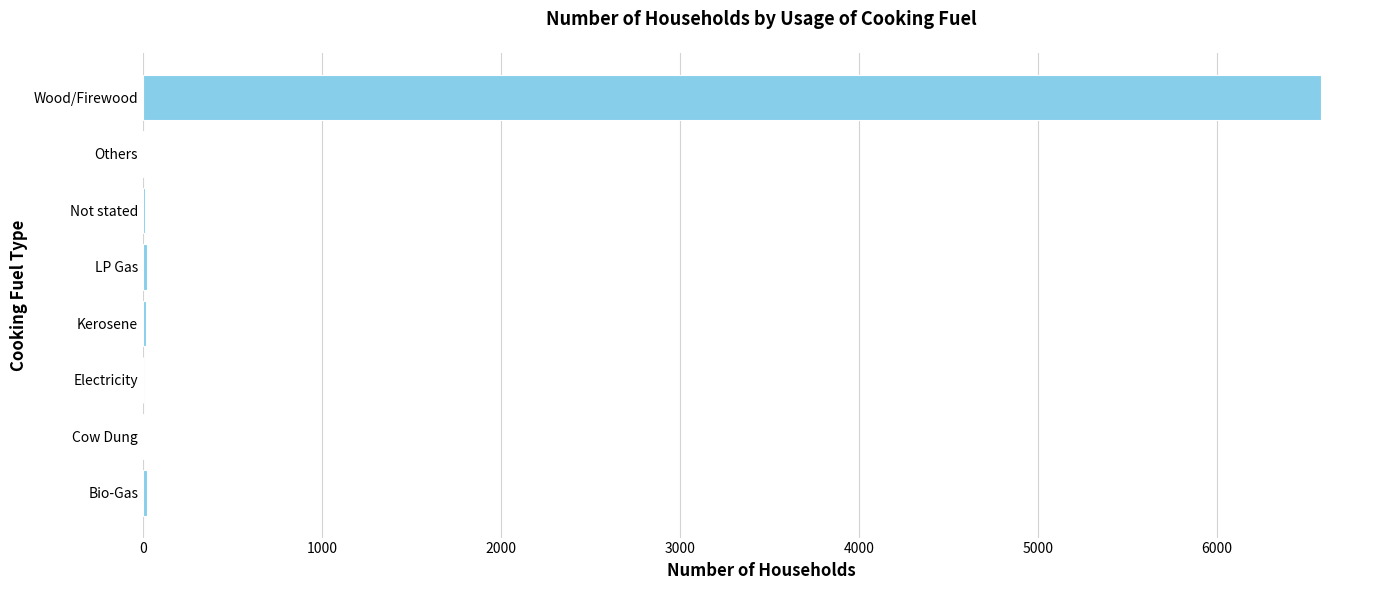

The value at Wood/Firewood is 2363. True or false?

False